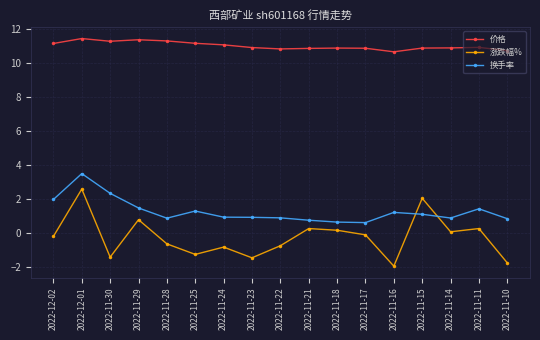

List the series in order of their peak value, highest first.

价格, 换手率, 涨跌幅%